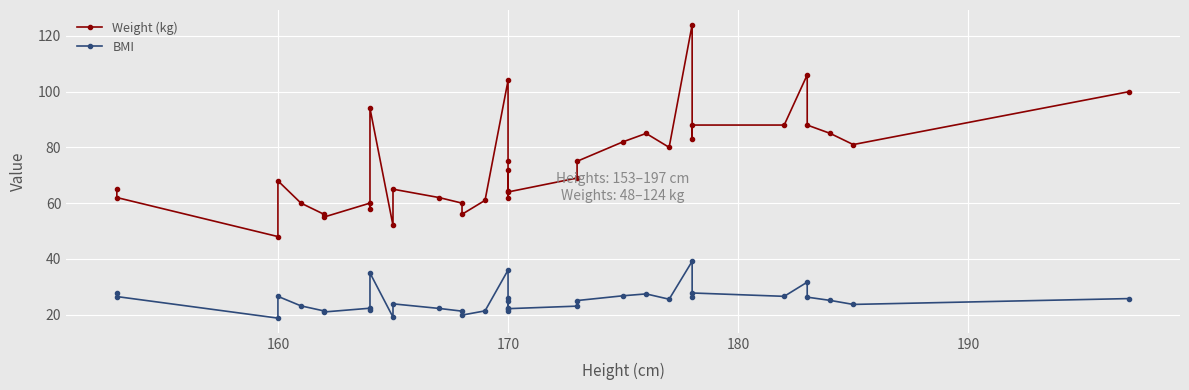

What is the difference between the maximum and minimum values in the BMI series?

20.4